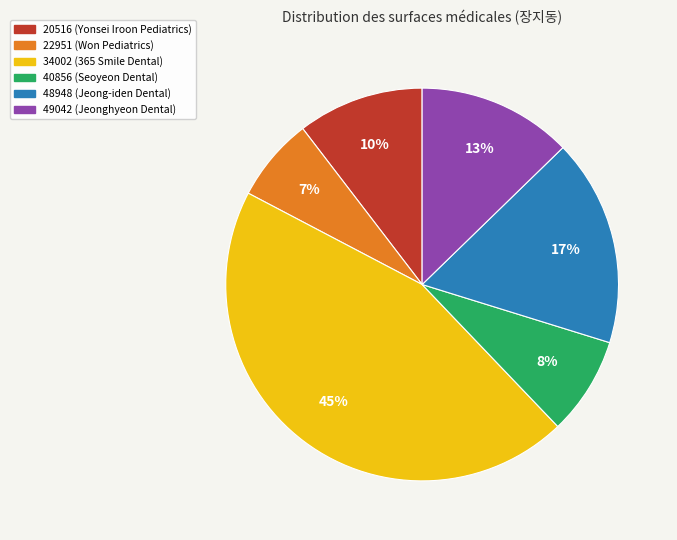

To the nearest percent, what portion does 22951 represent?

7%